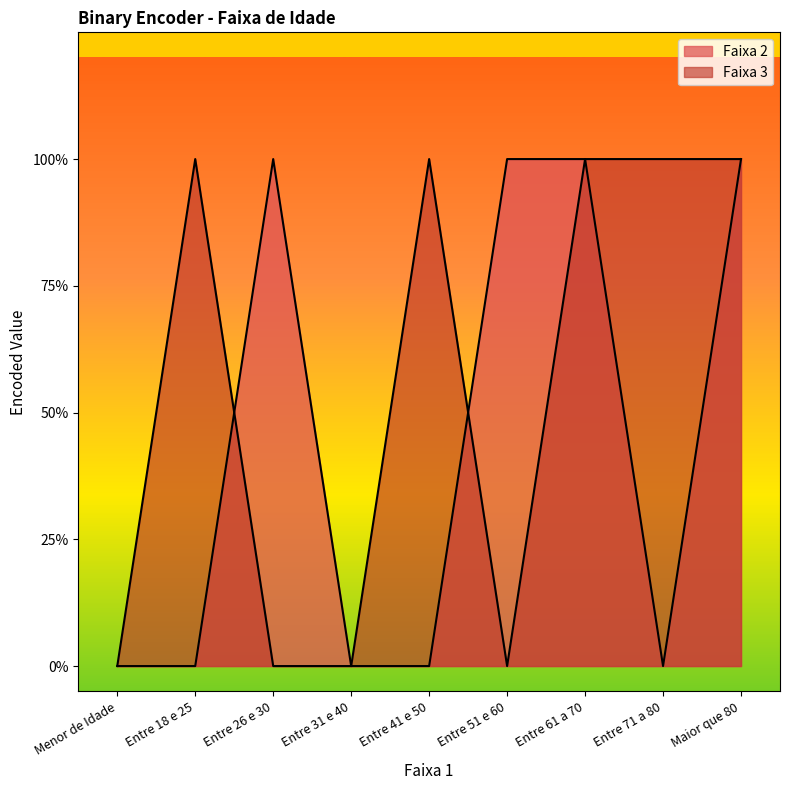

What is the value of the Faixa 3 point at the 9th from the left?

1